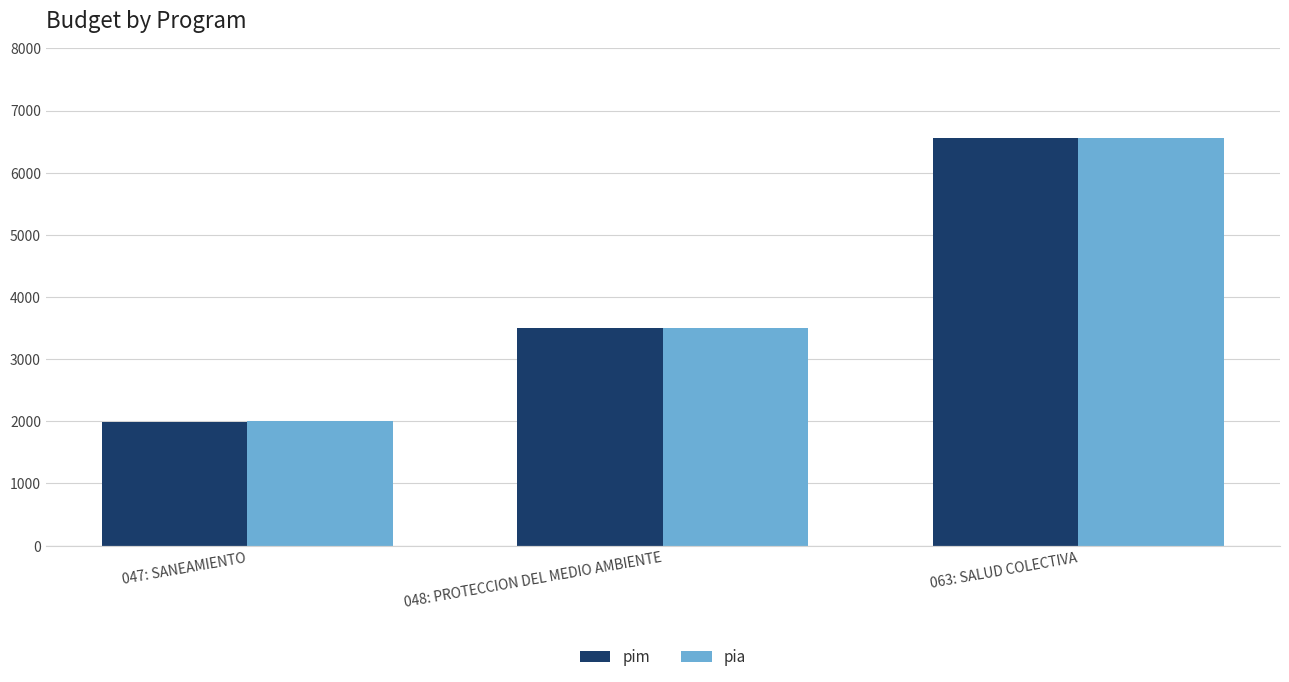

What is the sum of the pim values at 048: PROTECCION DEL MEDIO AMBIENTE and 063: SALUD COLECTIVA?

10050